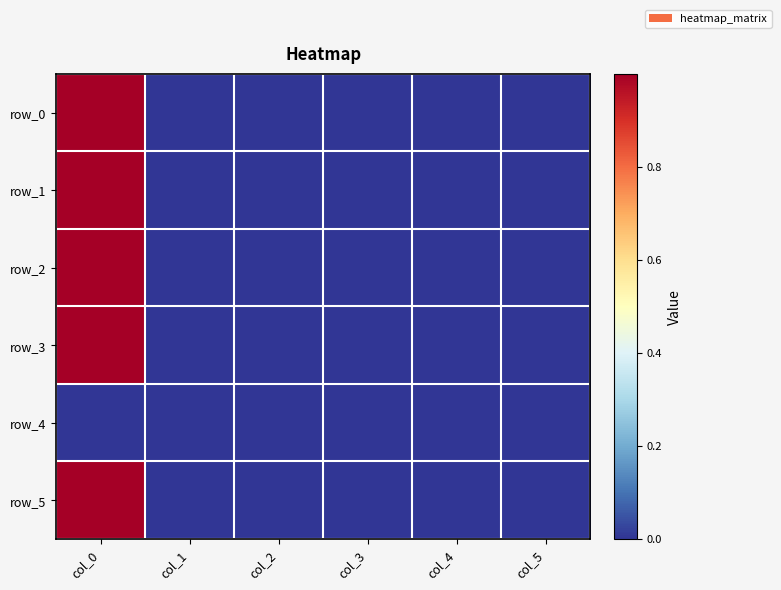

Which series changed the most between col_2 and col_4?

row_2